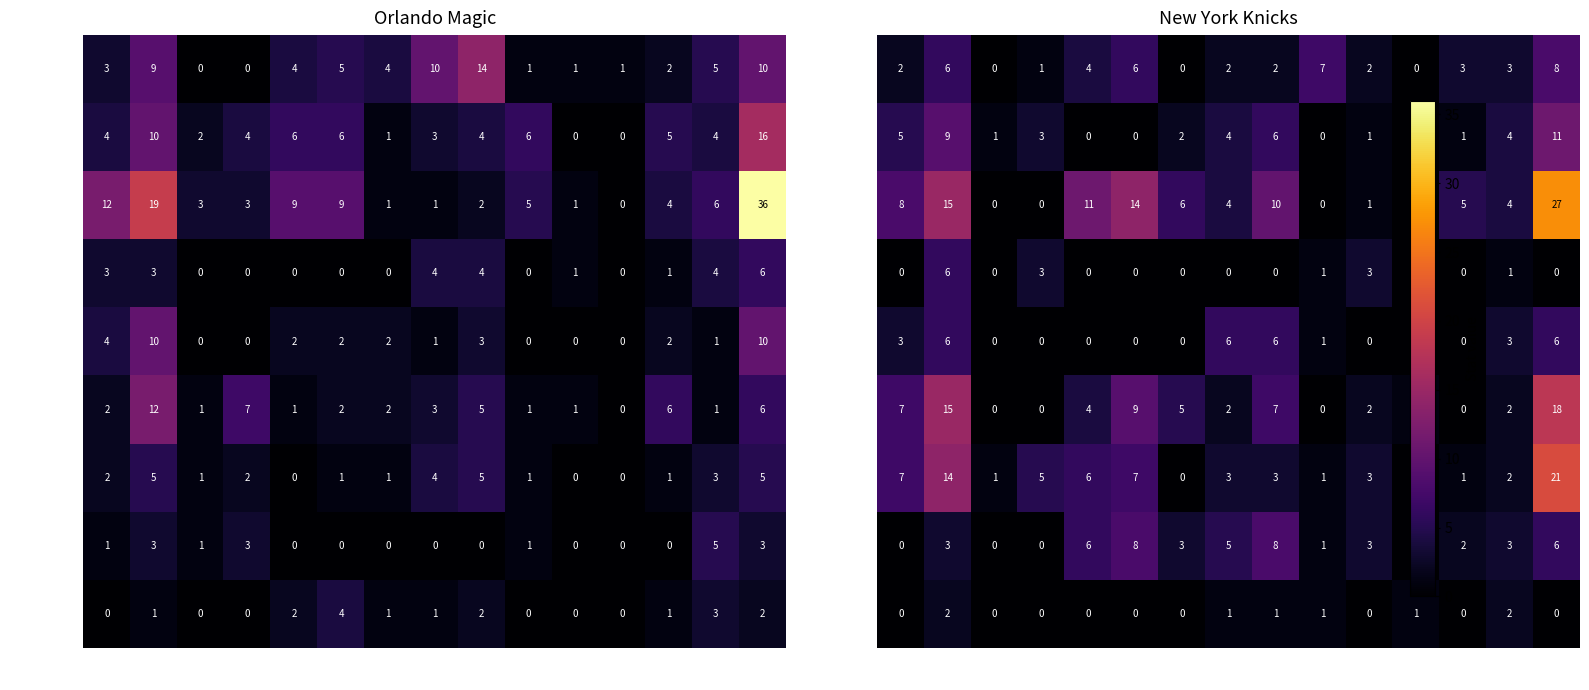

The turkohe01 series shows 0 at STL. True or false?

True